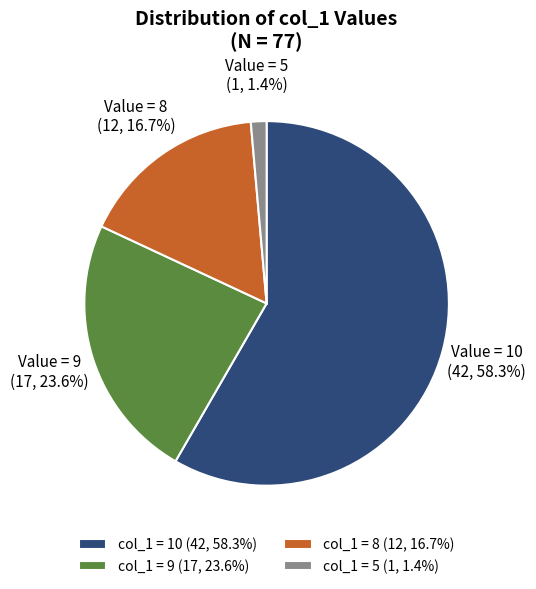

Do col_1 = 5 (1, 1.4%) and col_1 = 8 (12, 16.7%) together represent more than half of the pie?

No